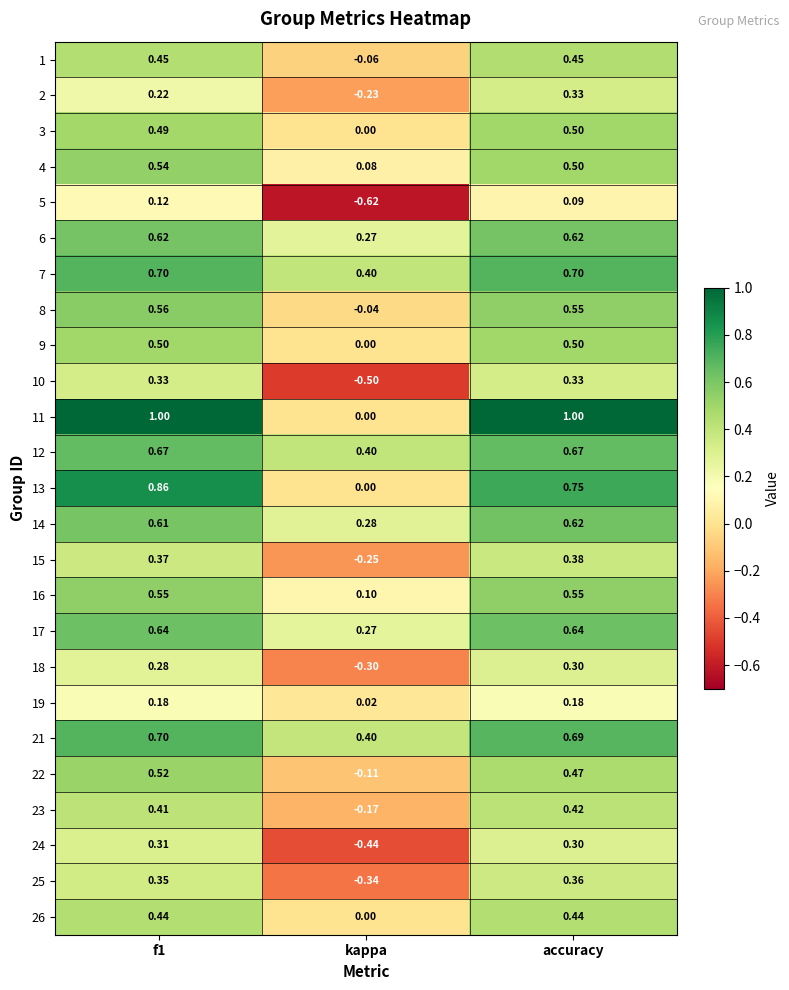

What is the difference between the highest and lowest values at kappa?

1.0